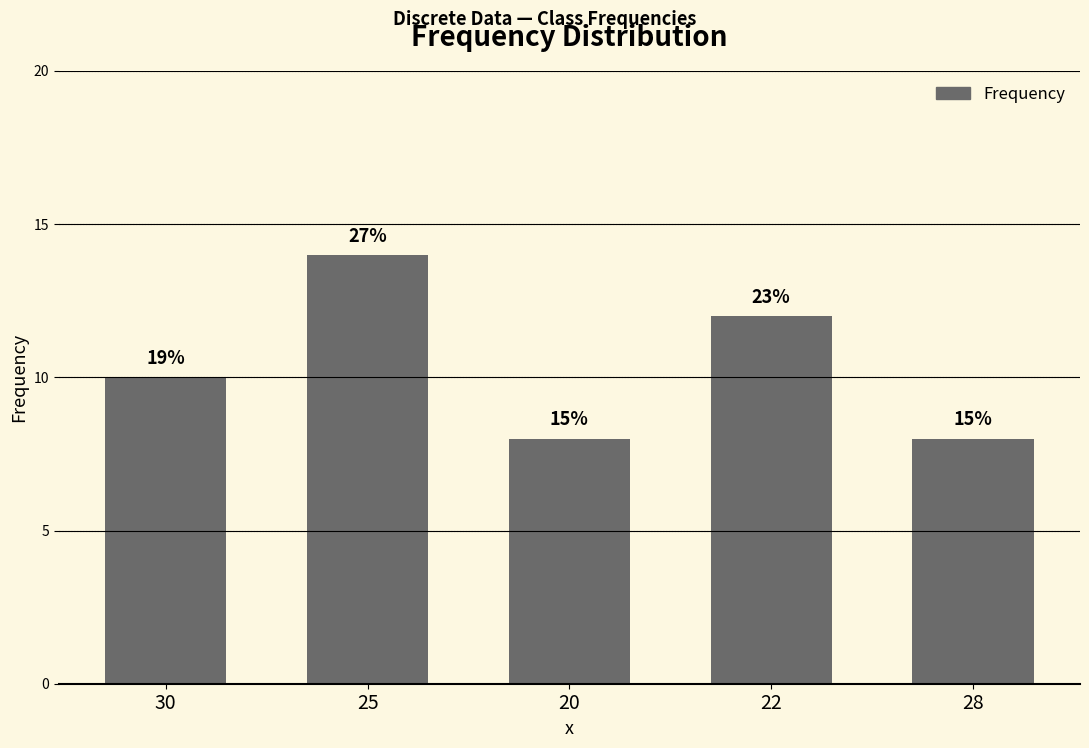

Reading left to right, list all the values displayed in this chart.

10	14	8	12	8